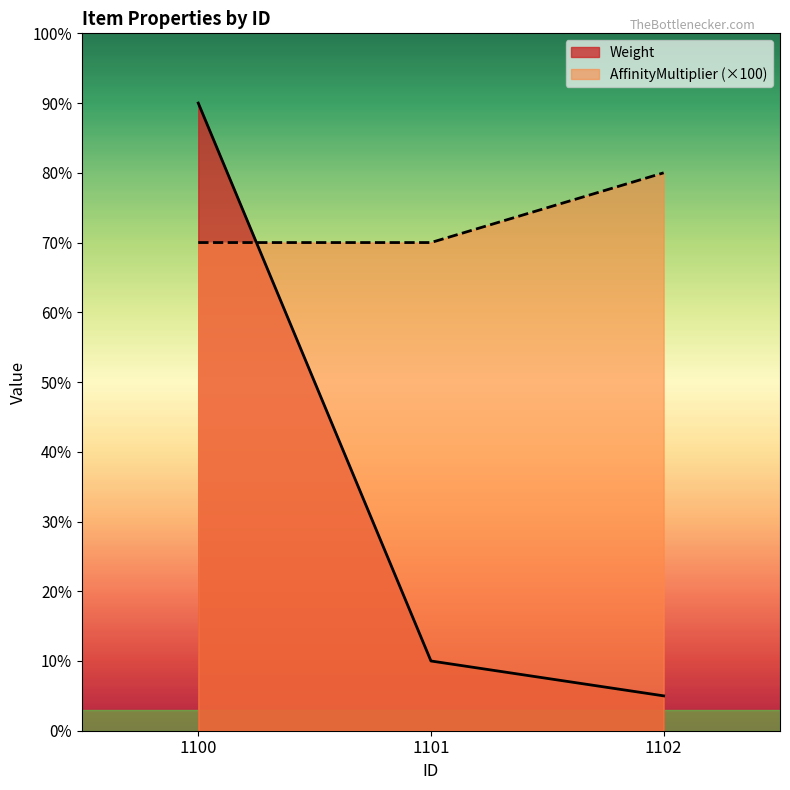

Reading left to right, transcribe all the data shown in this chart.

Weight: 1100=90	1101=10	1102=5
AffinityMultiplier: 1100=70	1101=70	1102=80